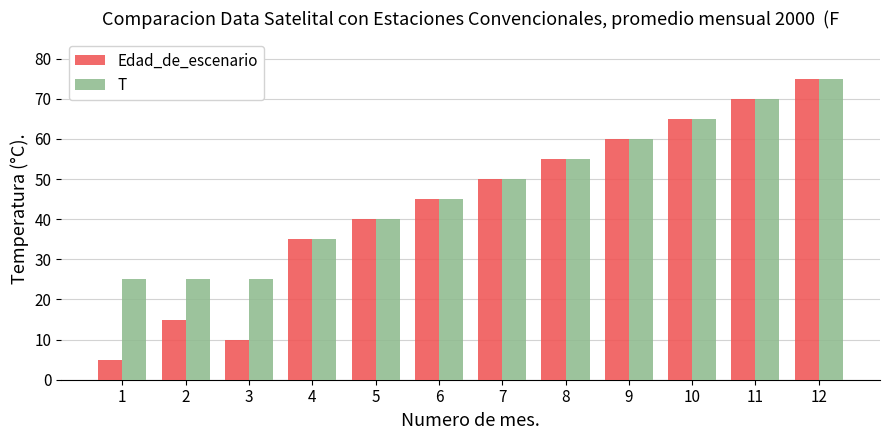

What is the maximum value for Edad_de_escenario?

75